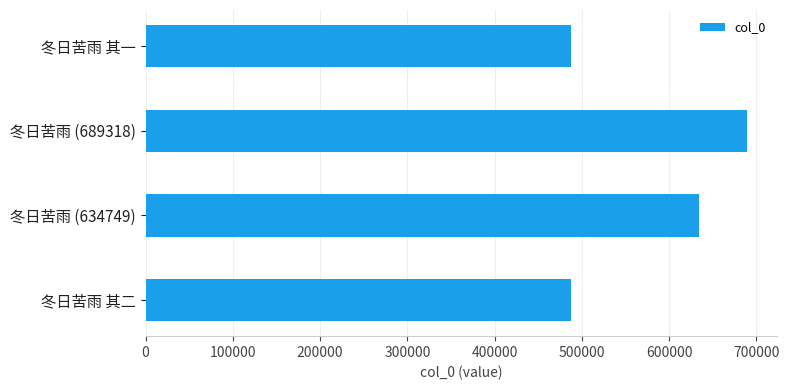

The value at 冬日苦雨 (634749) is 414126. True or false?

False